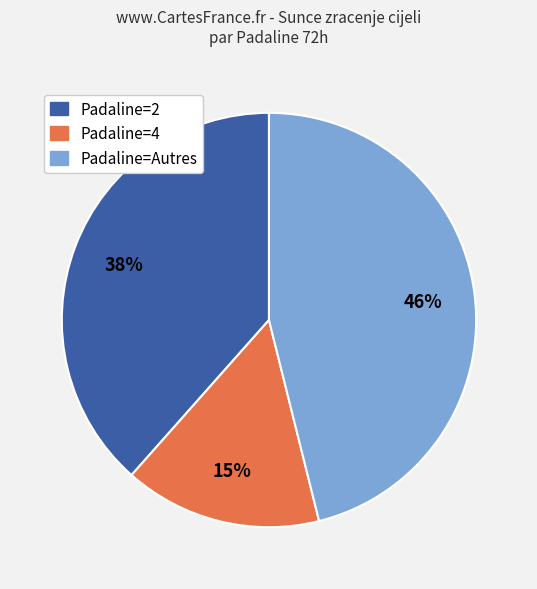

Is the sum of Padaline=Autres and Padaline=4 greater than half?

Yes